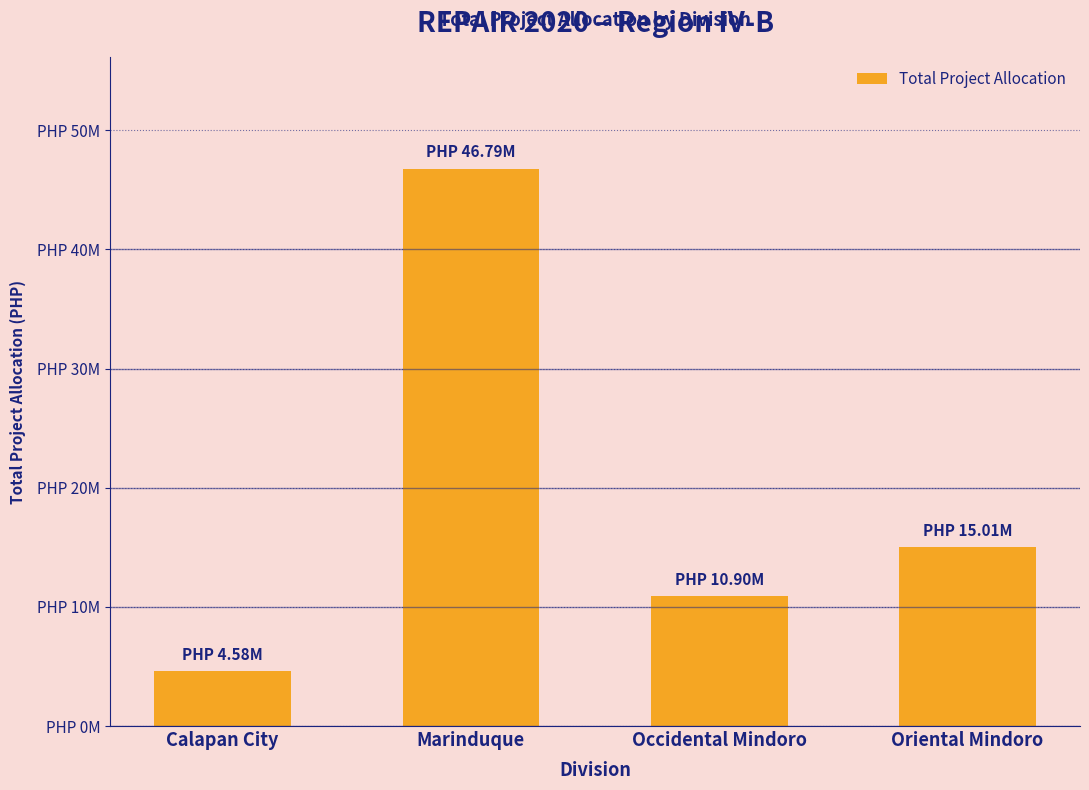

Rank the categories by value from highest to lowest.

Marinduque, Oriental Mindoro, Occidental Mindoro, Calapan City